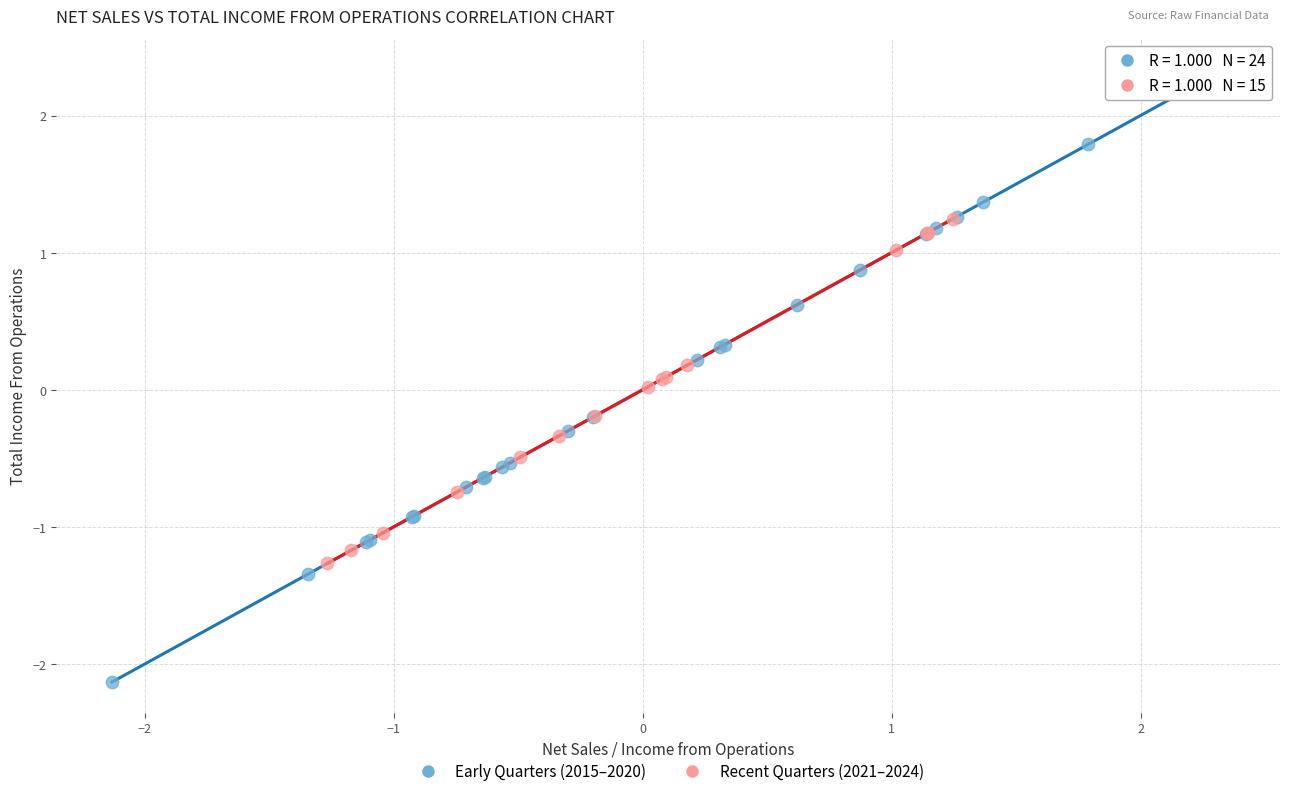

Which series has the widest spread of Y values?

Early Quarters (2015–2020)